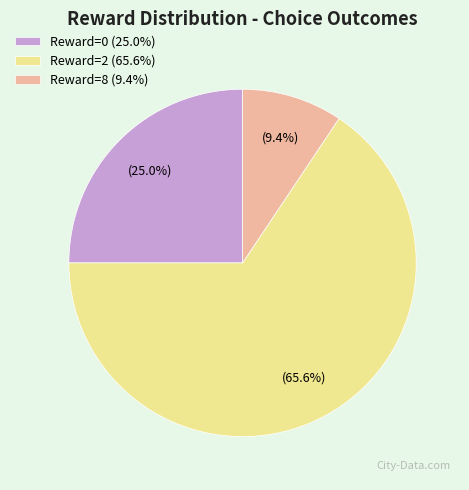

To the nearest percent, what is the average slice percentage?

33%